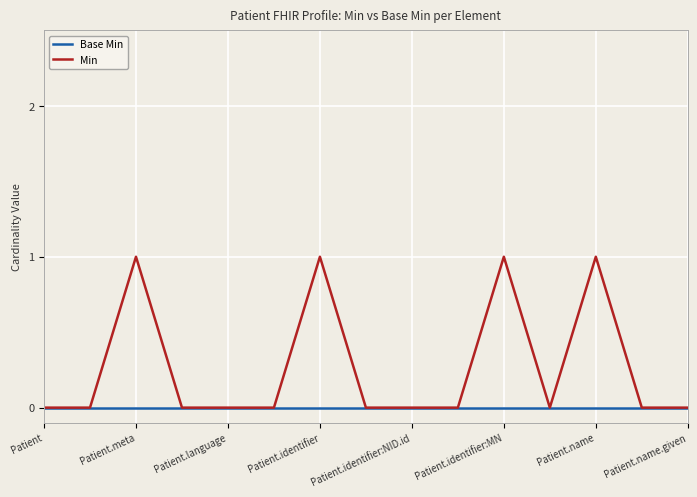

Rank the series by their maximum value, from highest to lowest.

Min, Base Min